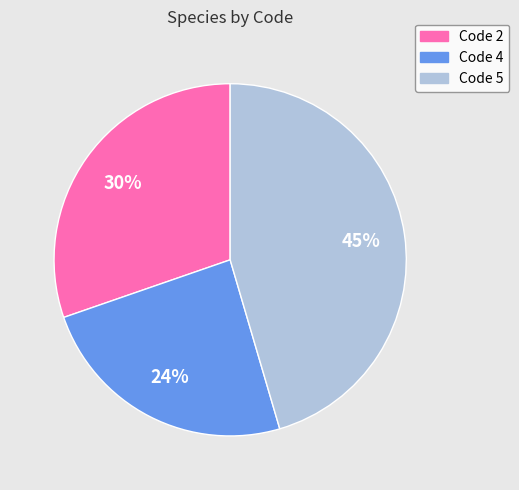

The Code 4 slice represents 24% of the pie. True or false?

True